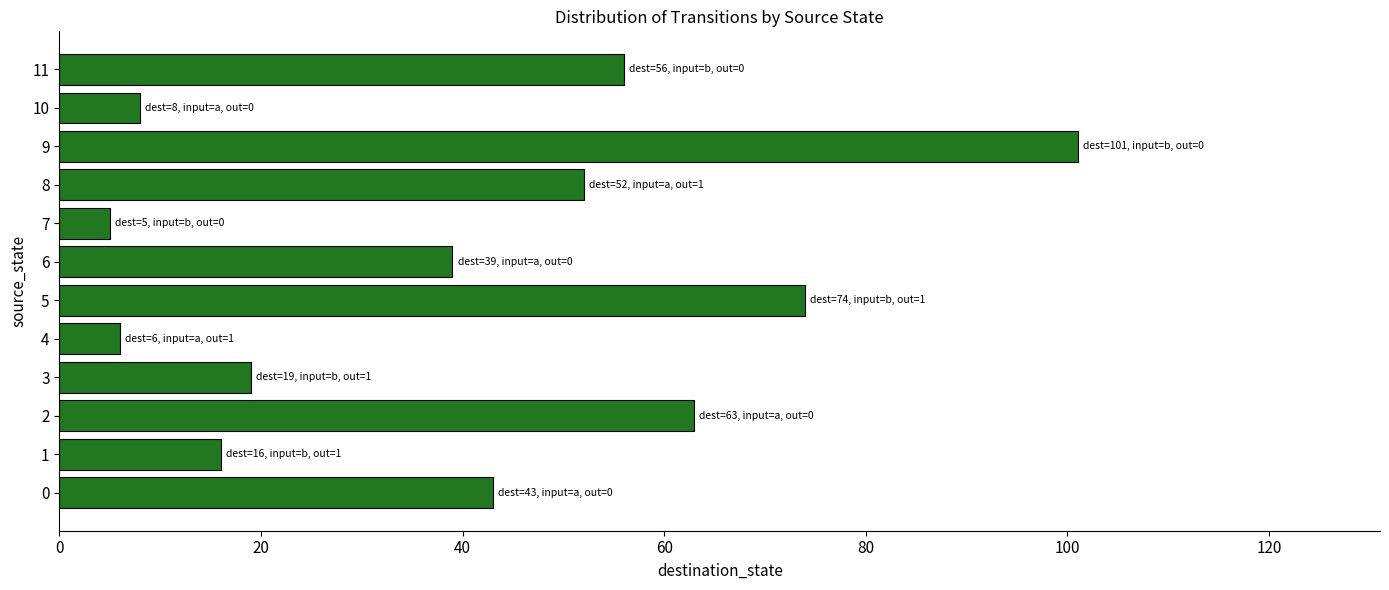

What is the difference between the values at 0 and 10?

35